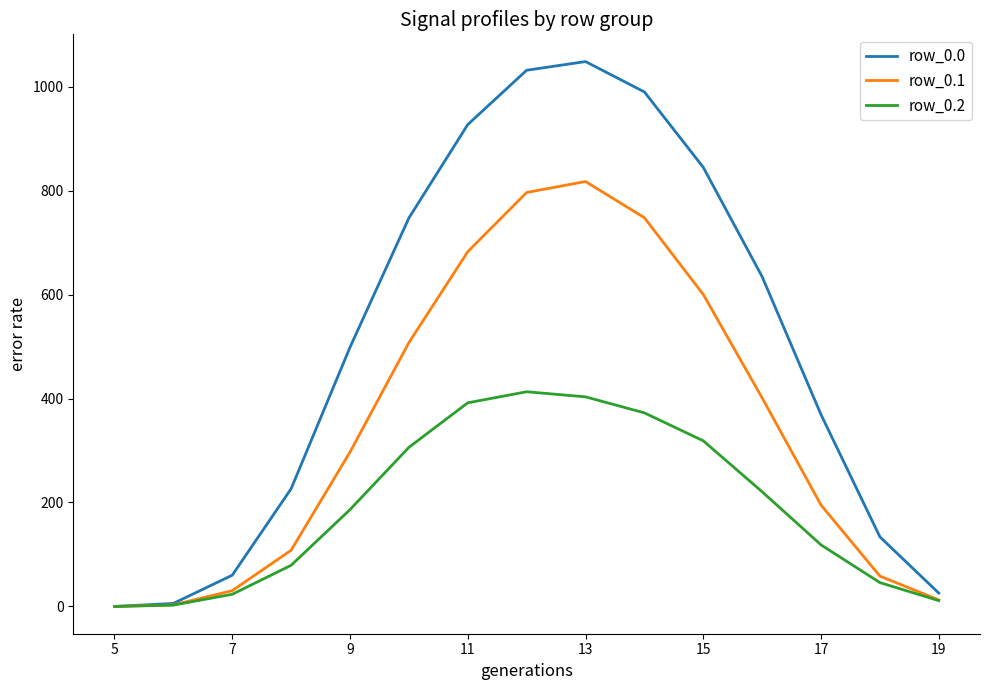

Which series has the largest range (max minus min)?

row_0.0